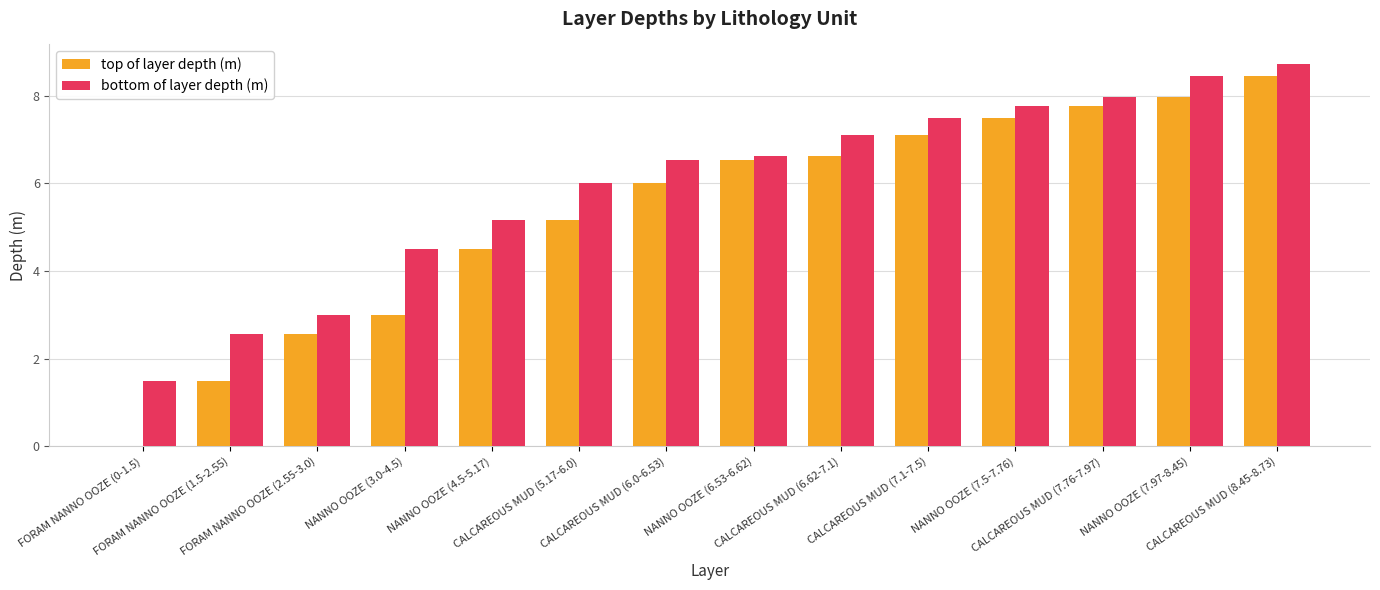

What is the sum of all bottom of layer depth (m) values?

83.4